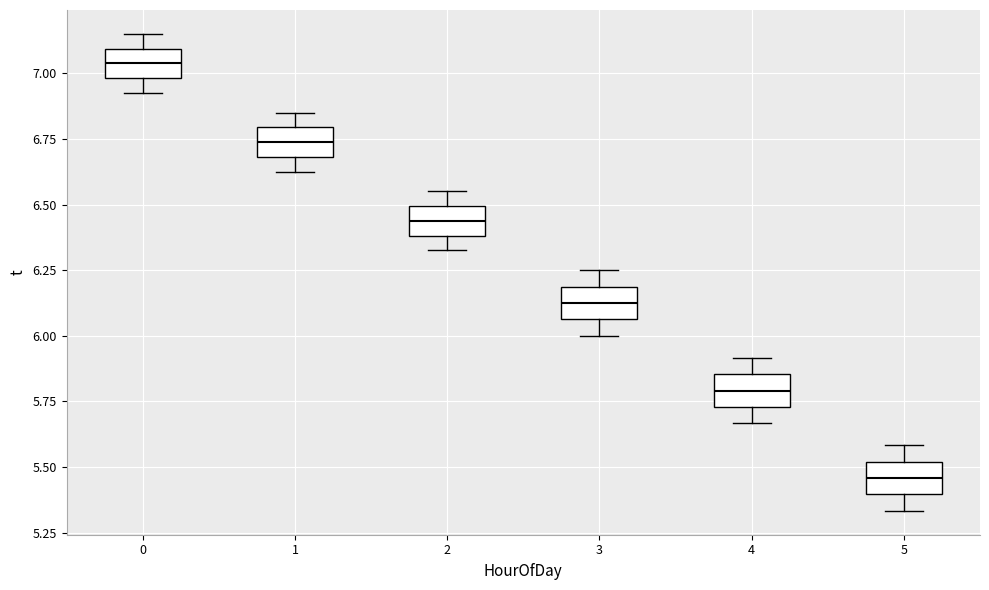

Reading left to right, read every box against the y-axis: the position of its median line, the range the box covers, and the ends of its whiskers. The values are not printed on the chart, so give them approximately, as read against the axis.

0: median 7.05, box 7.00 to 7.10, whiskers 6.95 to 7.15
1: median 6.75, box 6.70 to 6.80, whiskers 6.65 to 6.85
2: median 6.45, box 6.40 to 6.50, whiskers 6.35 to 6.55
3: median 6.15, box 6.05 to 6.20, whiskers 6.00 to 6.25
4: median 5.80, box 5.75 to 5.85, whiskers 5.65 to 5.90
5: median 5.45, box 5.40 to 5.50, whiskers 5.35 to 5.60